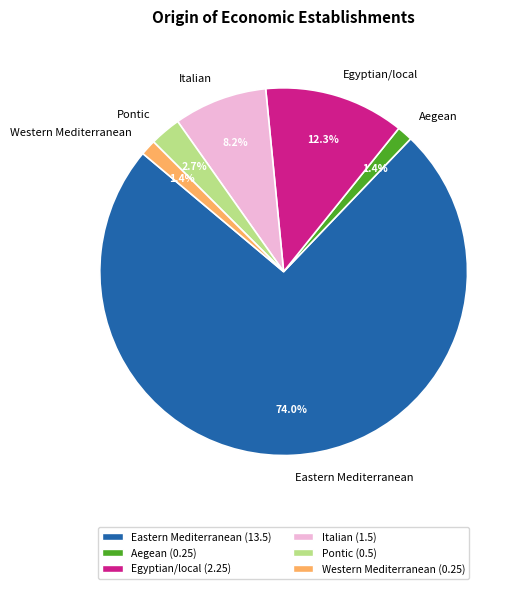

Do Western Mediterranean and Italian together represent more than half of the pie?

No